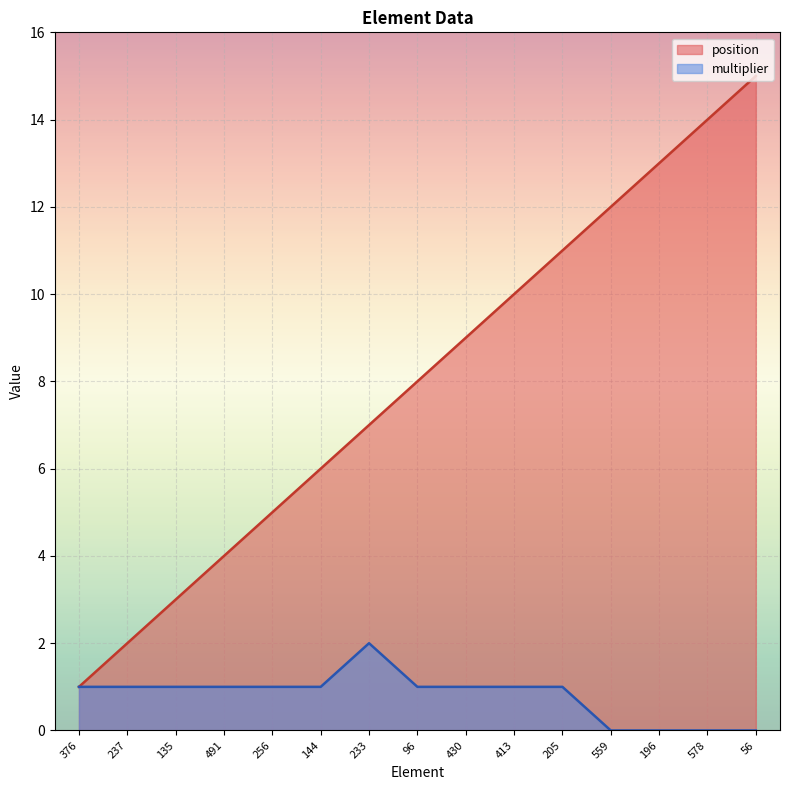

List the series in order of their overall mean, highest first.

position, multiplier